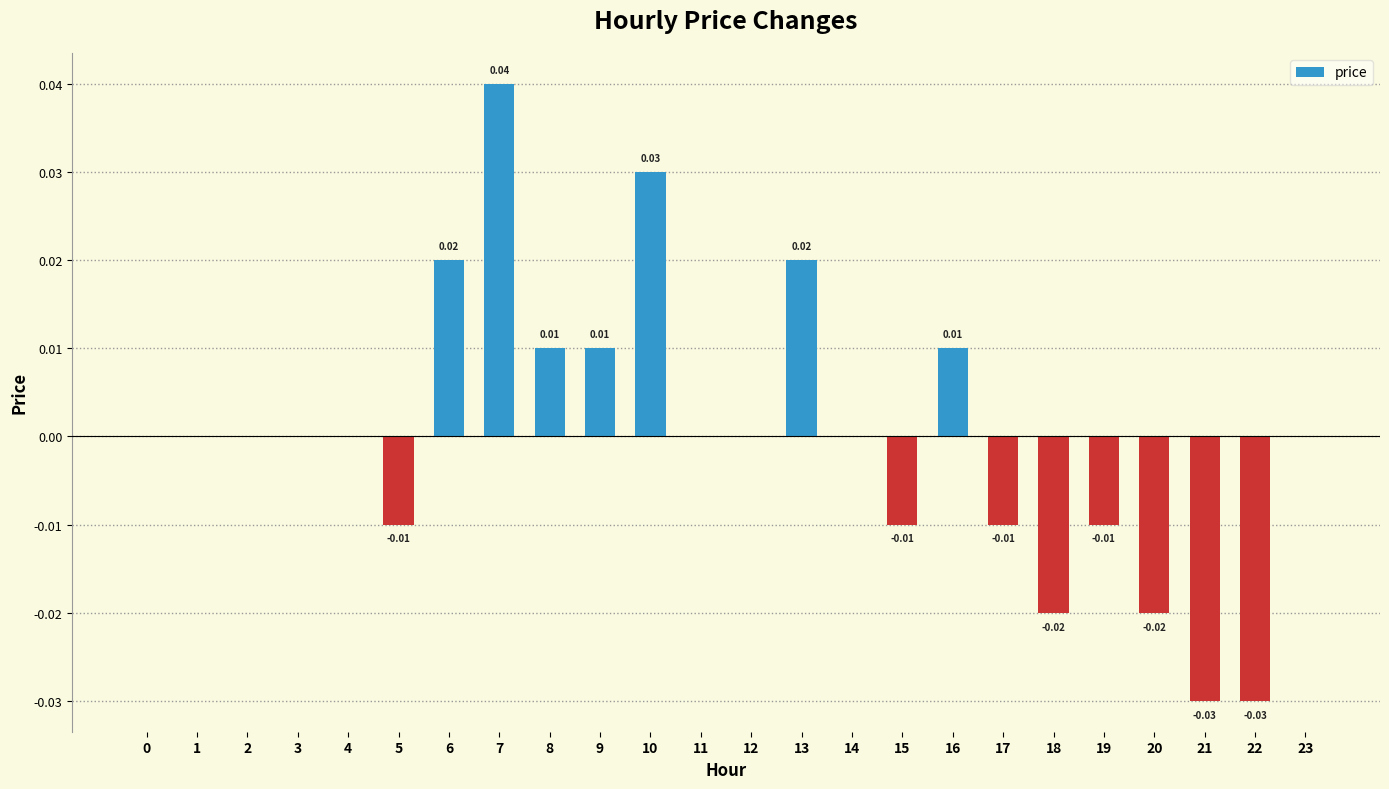

How many data points does each series have?

24